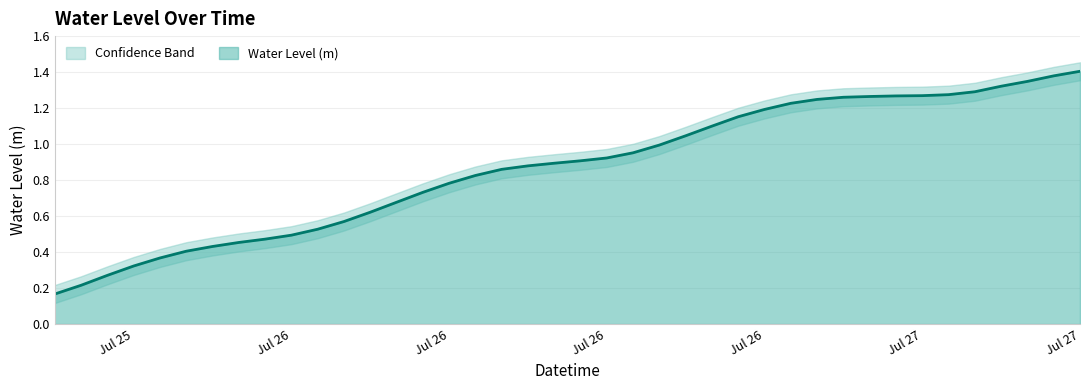

What is the change in value from Jul 26 to Jul 27?

+0.5